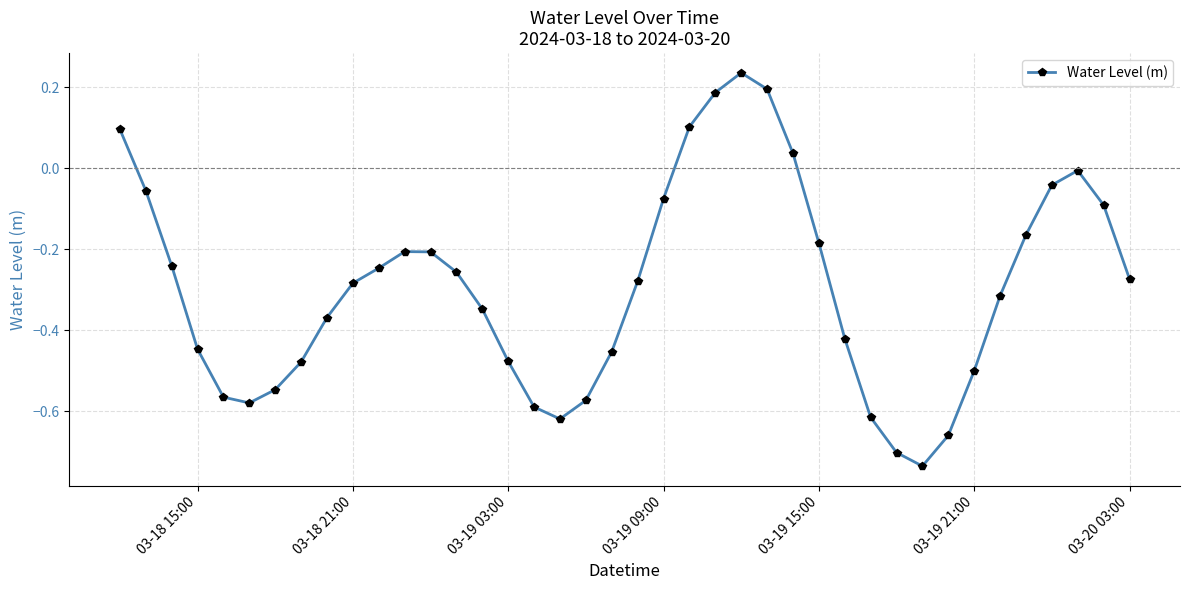

Does the chart display data point markers on the line(s)?

Yes